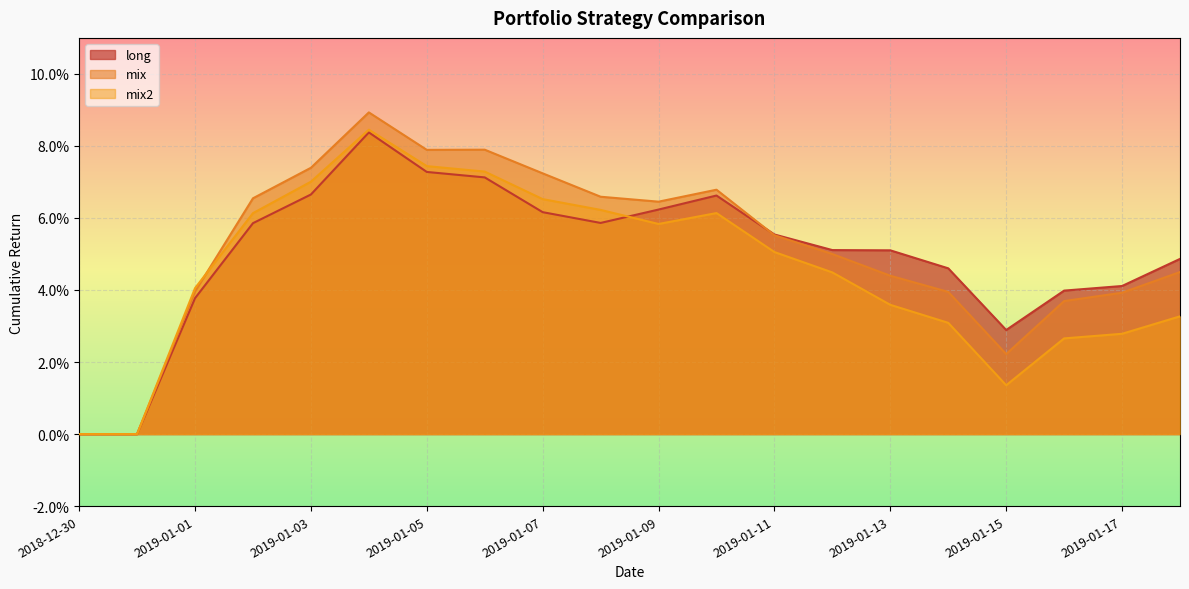

Between 2019-01-05 and 2019-01-15, which series saw the biggest shift?

mix2